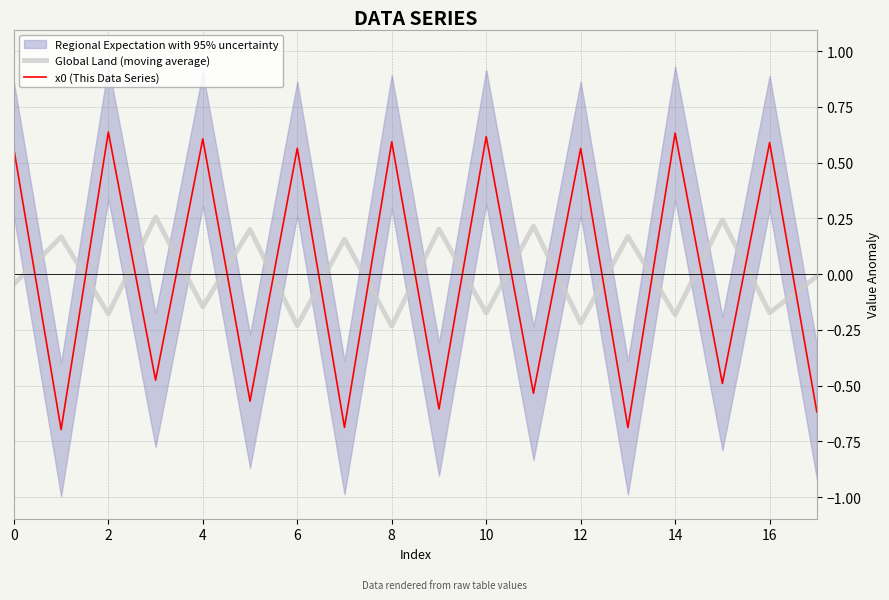

True or false: Global Land (moving average) has more than 0 points higher than both neighbors.

True